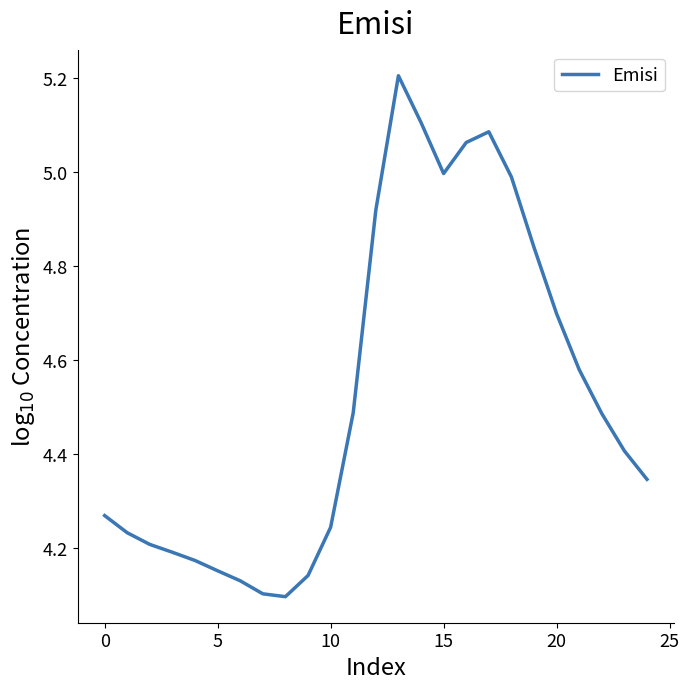

What is the maximum value shown in the chart?

5.2